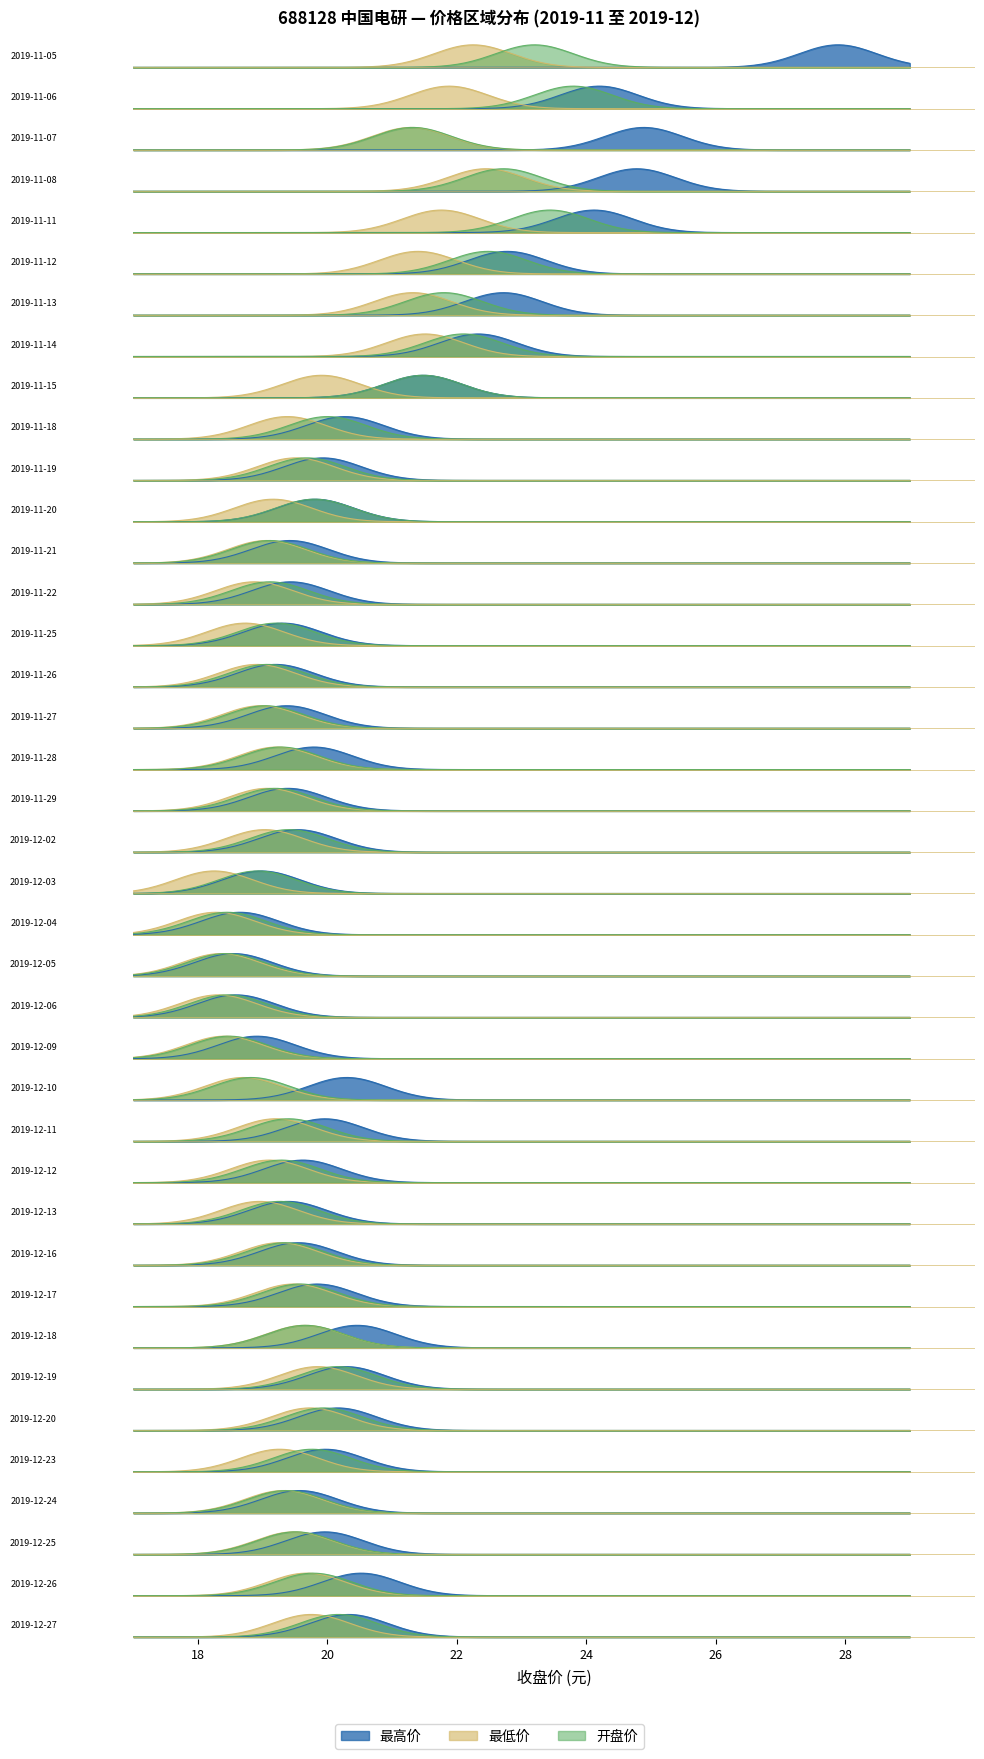

Is this an area chart (filled region under the line)?

No